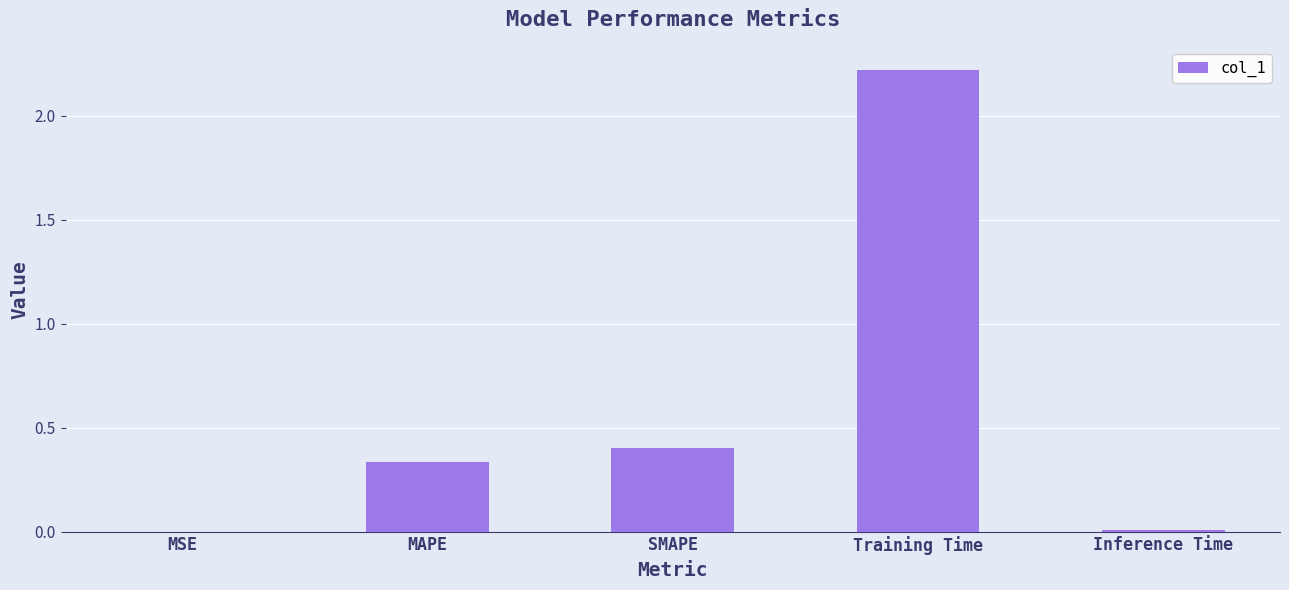

What is the change in value from SMAPE to Inference Time?

-0.4